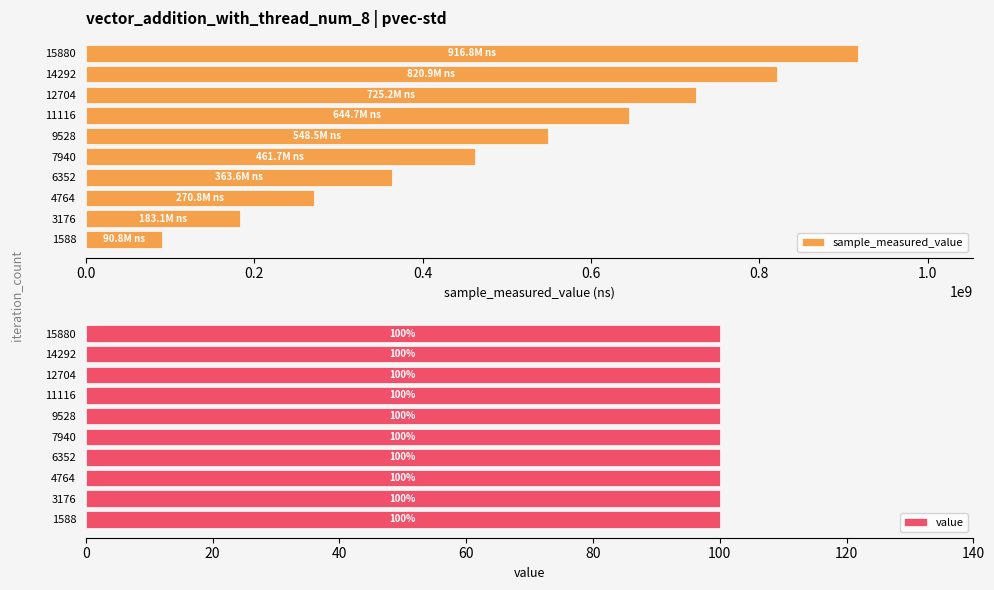

What are all the series names shown in the legend?

sample_measured_value, value